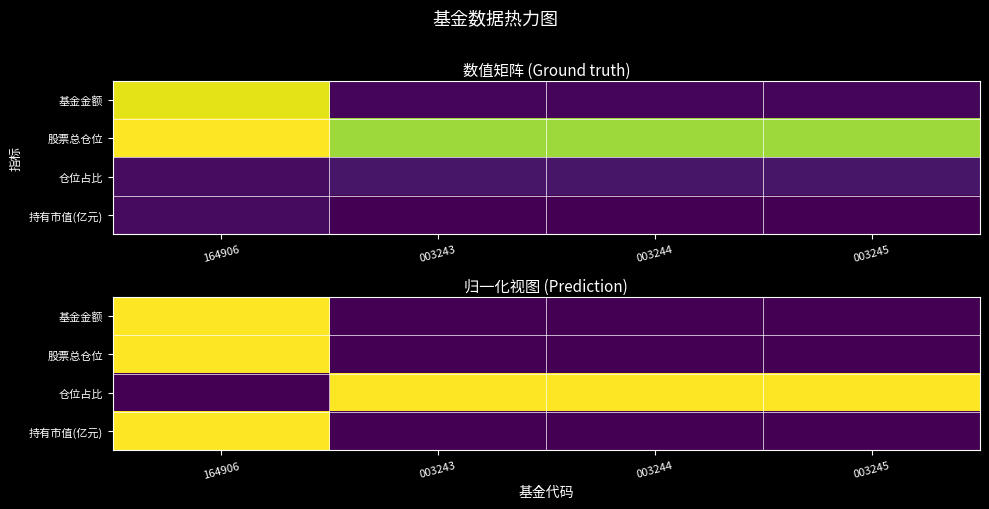

Count the number of data series in this chart.

4